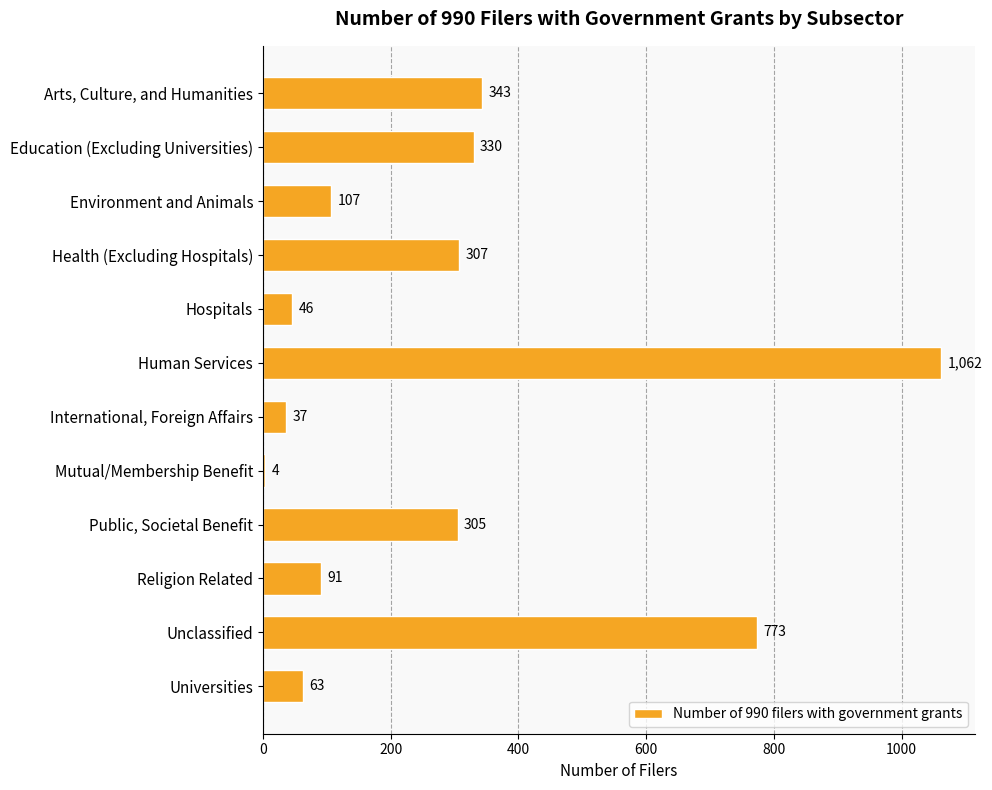

What is the difference between the second highest and minimum values?

769